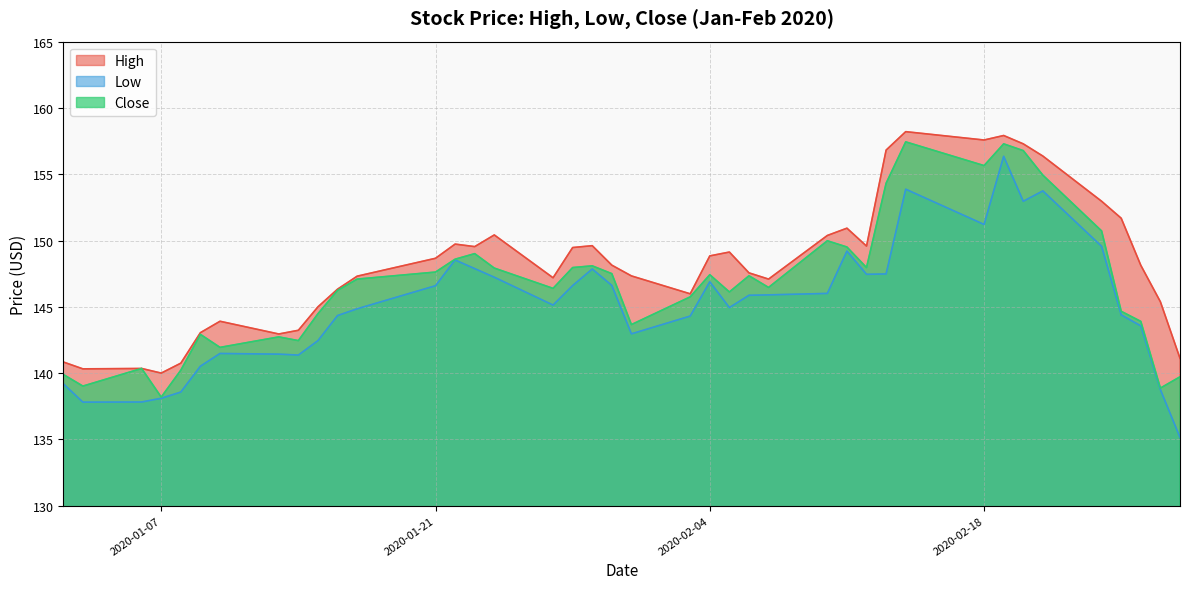

True or false: Close and Low intersect in this chart.

False